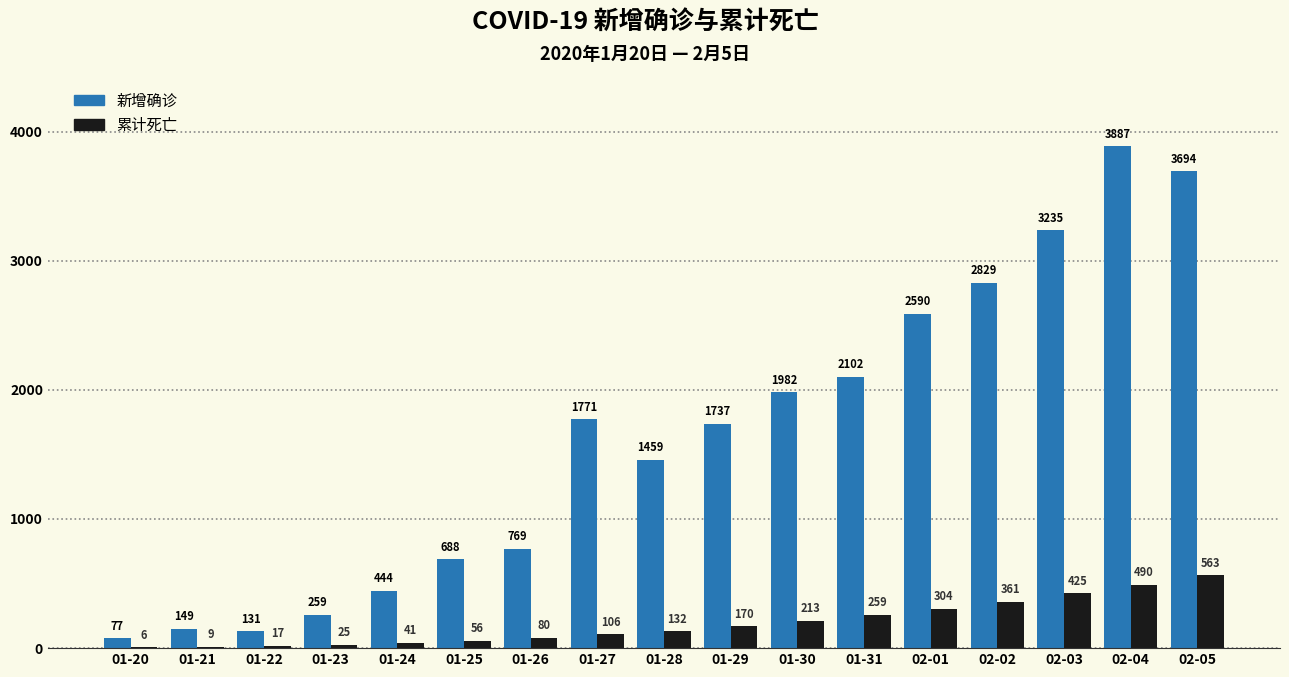

Reading left to right, transcribe all the data shown in this chart.

新增确诊: 01-20=77	01-21=149	01-22=131	01-23=259	01-24=444	01-25=688	01-26=769	01-27=1771	01-28=1459	01-29=1737	01-30=1982	01-31=2102	02-01=2590	02-02=2829	02-03=3235	02-04=3887	02-05=3694
累计死亡: 01-20=6	01-21=9	01-22=17	01-23=25	01-24=41	01-25=56	01-26=80	01-27=106	01-28=132	01-29=170	01-30=213	01-31=259	02-01=304	02-02=361	02-03=425	02-04=490	02-05=563